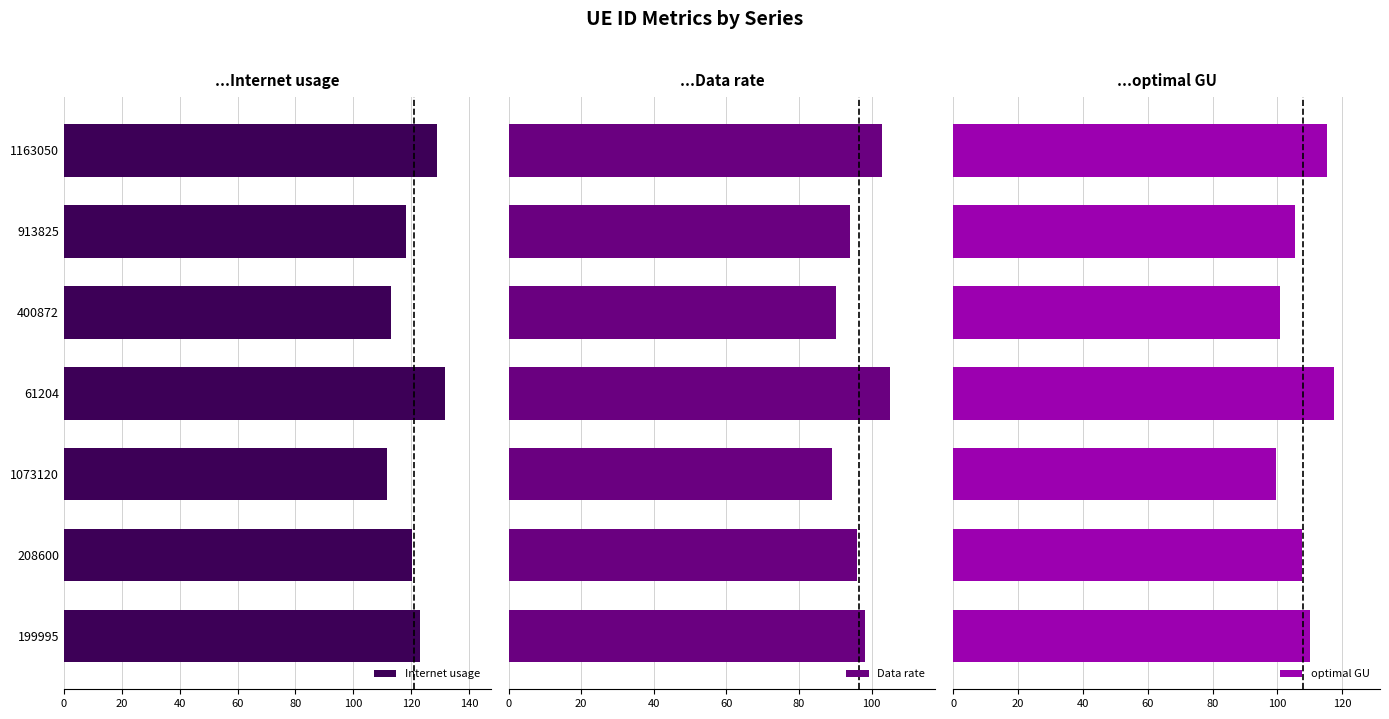

How many groups of bars are there?

7